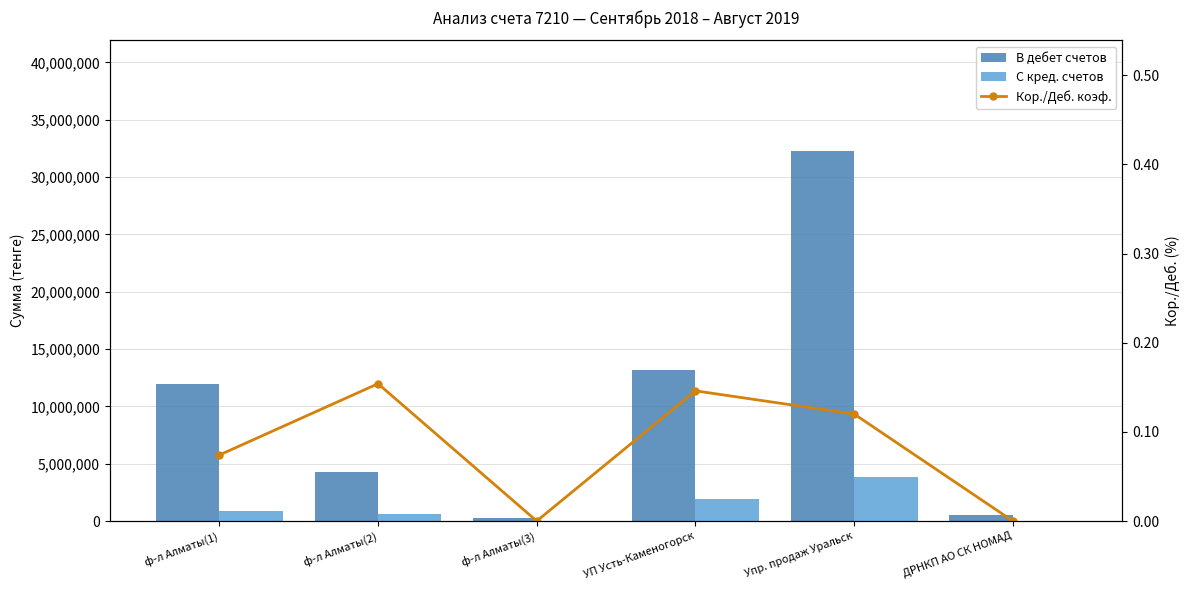

What is the value of the Кор./Деб. коэф. bar at the 1st from the left?

0.1